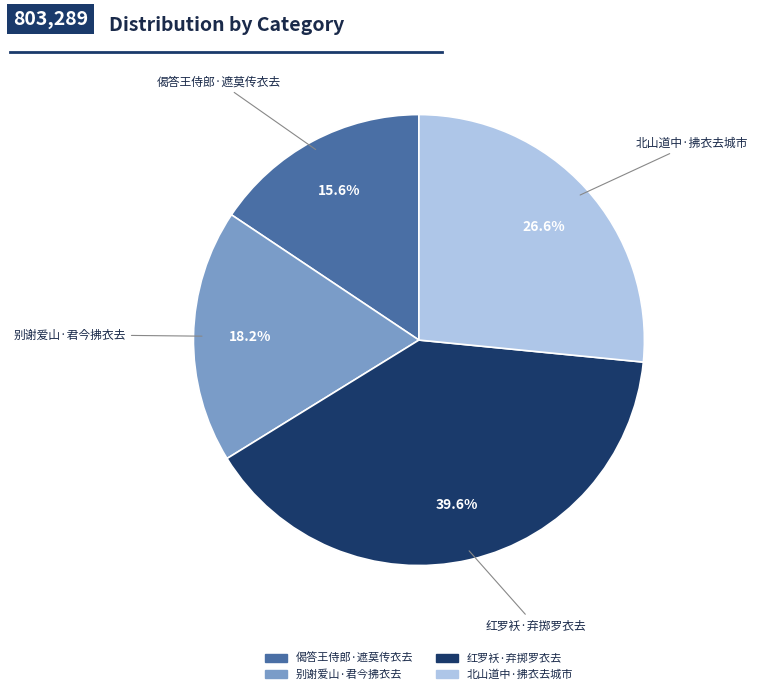

Rank the categories by value from lowest to highest.

偈答王侍郎·遮莫传衣去, 别谢爱山·君今拂衣去, 北山道中·拂衣去城市, 红罗袄·弃掷罗衣去